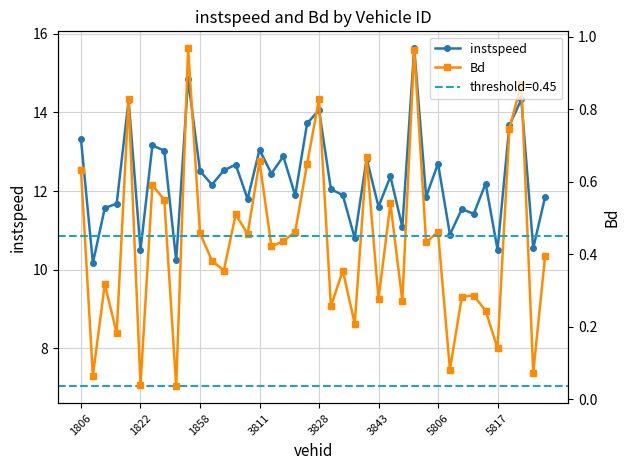

How many interior local valleys does the instspeed series have?

15